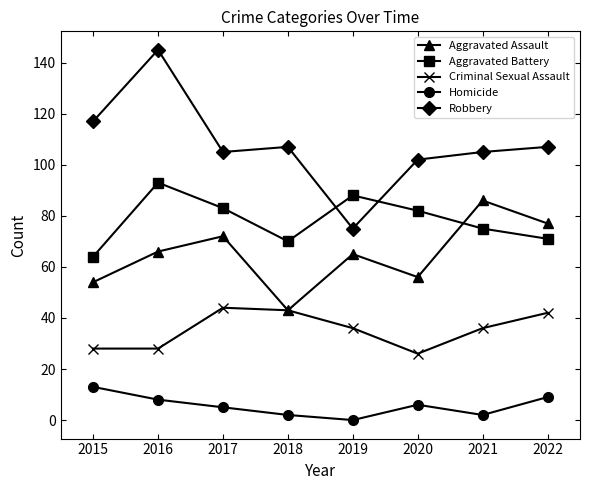

What is the value of the Homicide point at the 4th from the left?

2